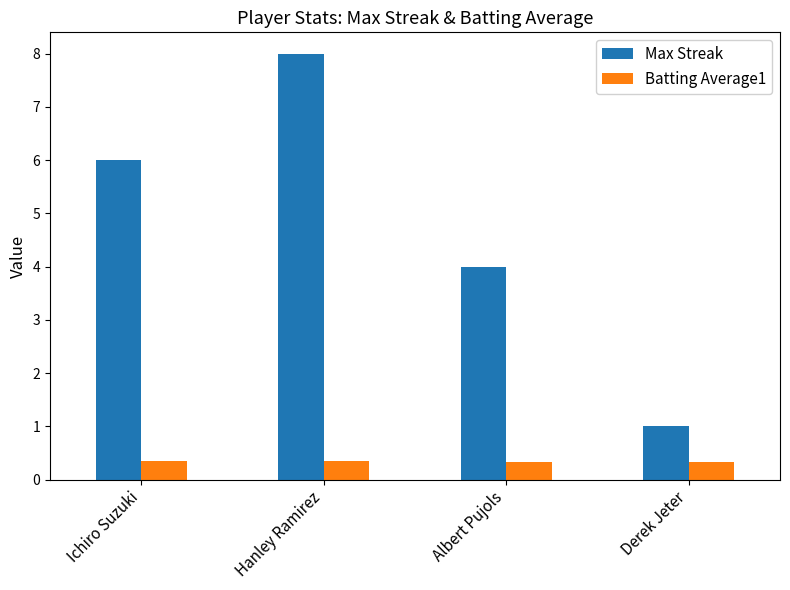

Are the bars horizontal?

No